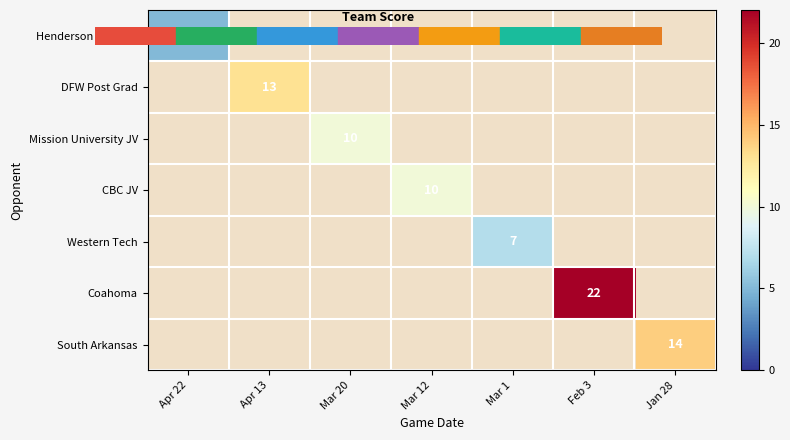

At which label does Henderson State JV reach its minimum?

Apr 22